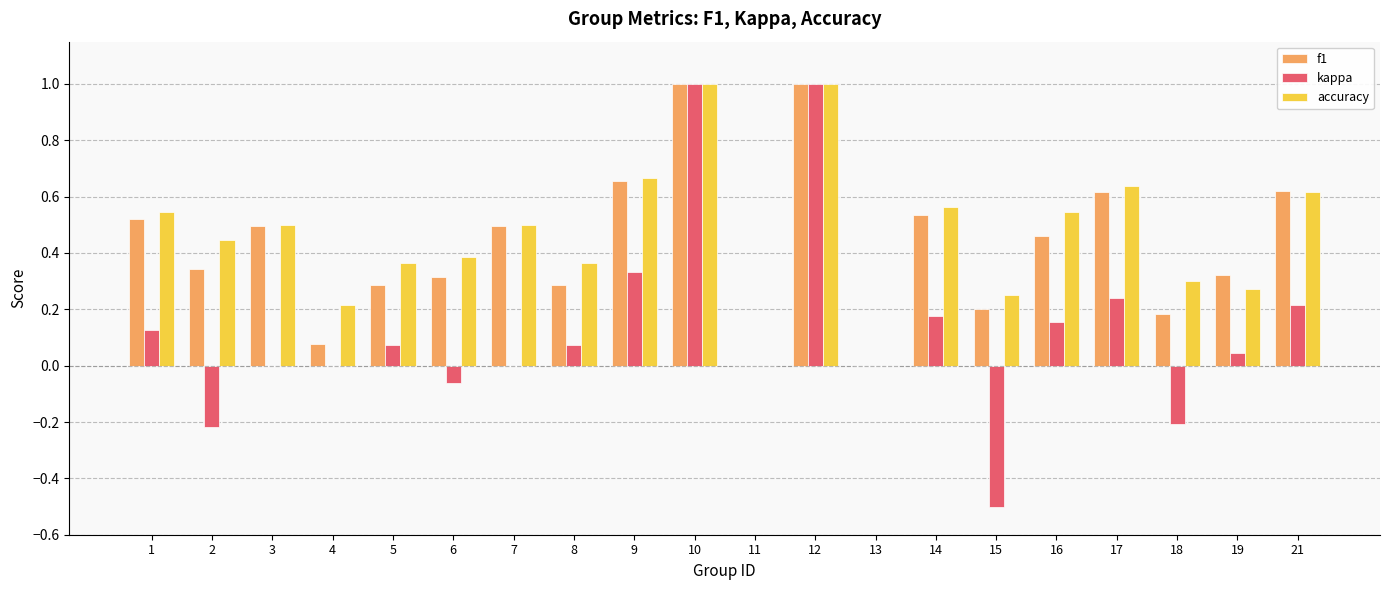

Between 6 and 9, which series saw the biggest shift?

kappa